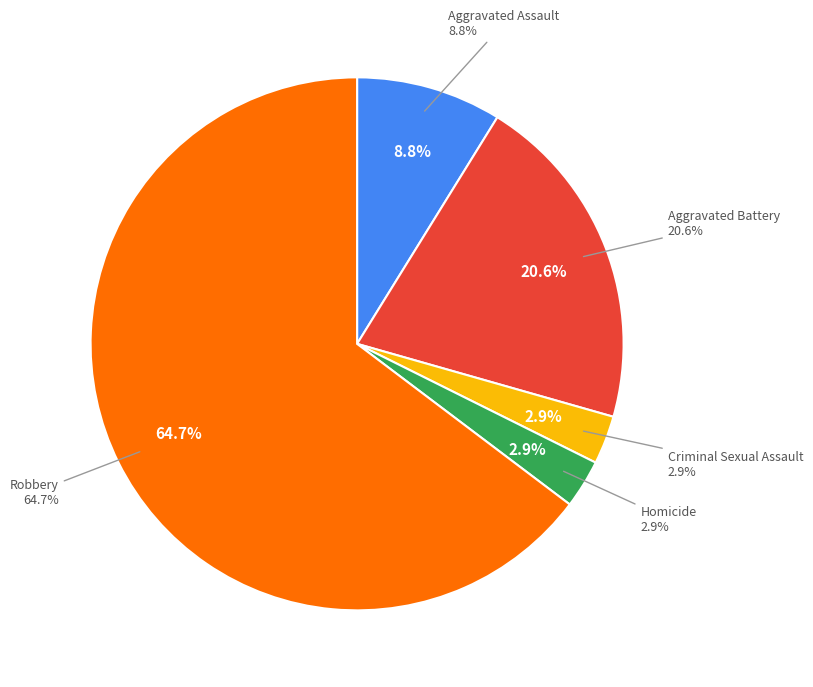

Rank the categories by value from highest to lowest.

Robbery, Aggravated Battery, Aggravated Assault, Criminal Sexual Assault, Homicide